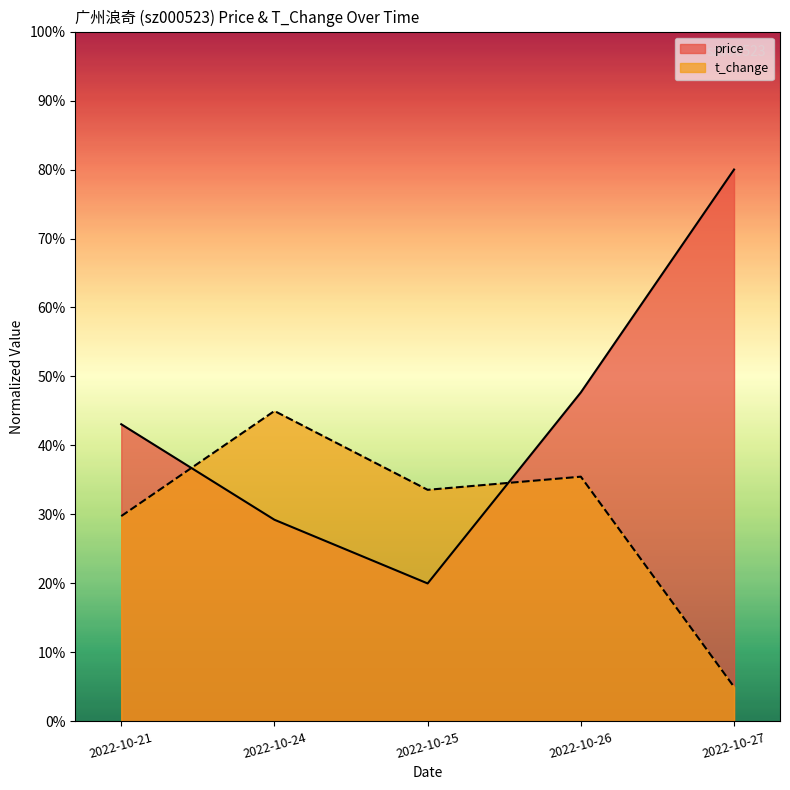

Reading left to right, transcribe all the data shown in this chart.

price: 2022-10-21=0.4	2022-10-24=0.3	2022-10-25=0.2	2022-10-26=0.5	2022-10-27=0.8
t_change: 2022-10-21=0.3	2022-10-24=0.4	2022-10-25=0.3	2022-10-26=0.4	2022-10-27=0.1